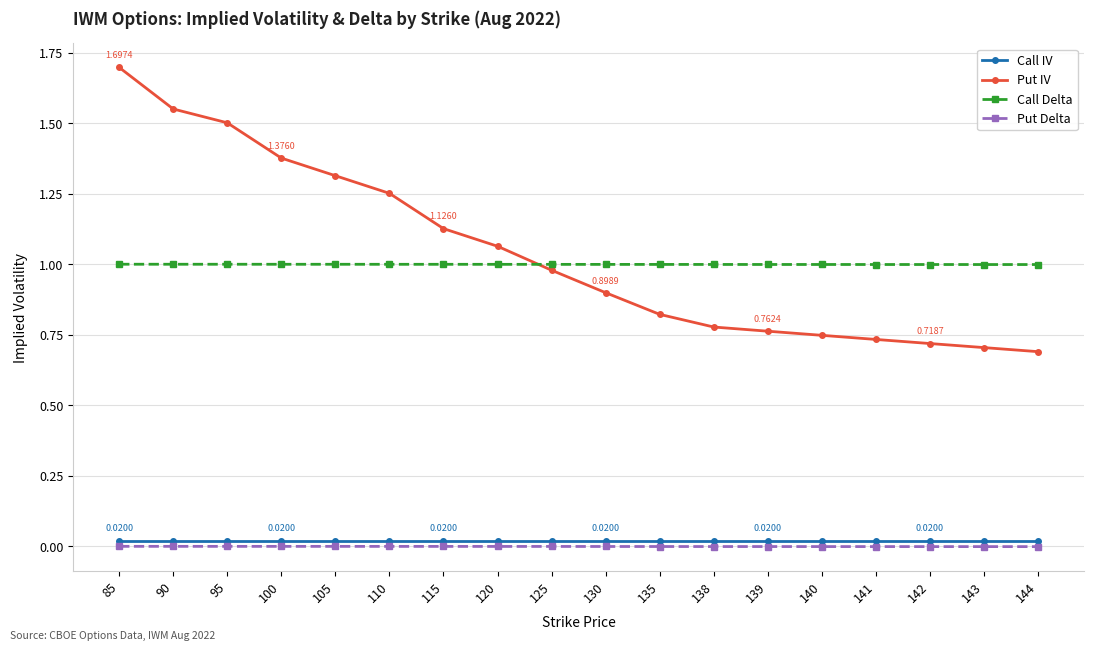

True or false: Call Delta and Put Delta intersect in this chart.

False